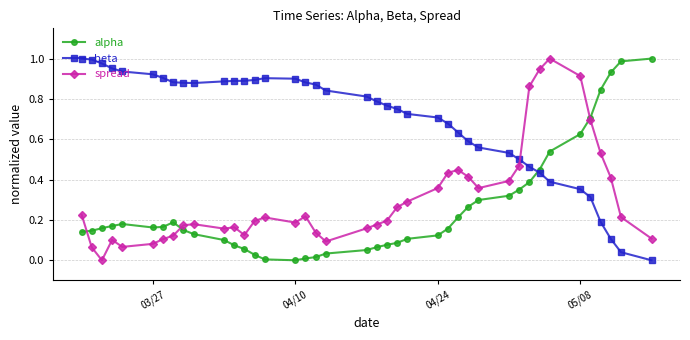

True or false: beta has more than 0 points higher than both neighbors.

True